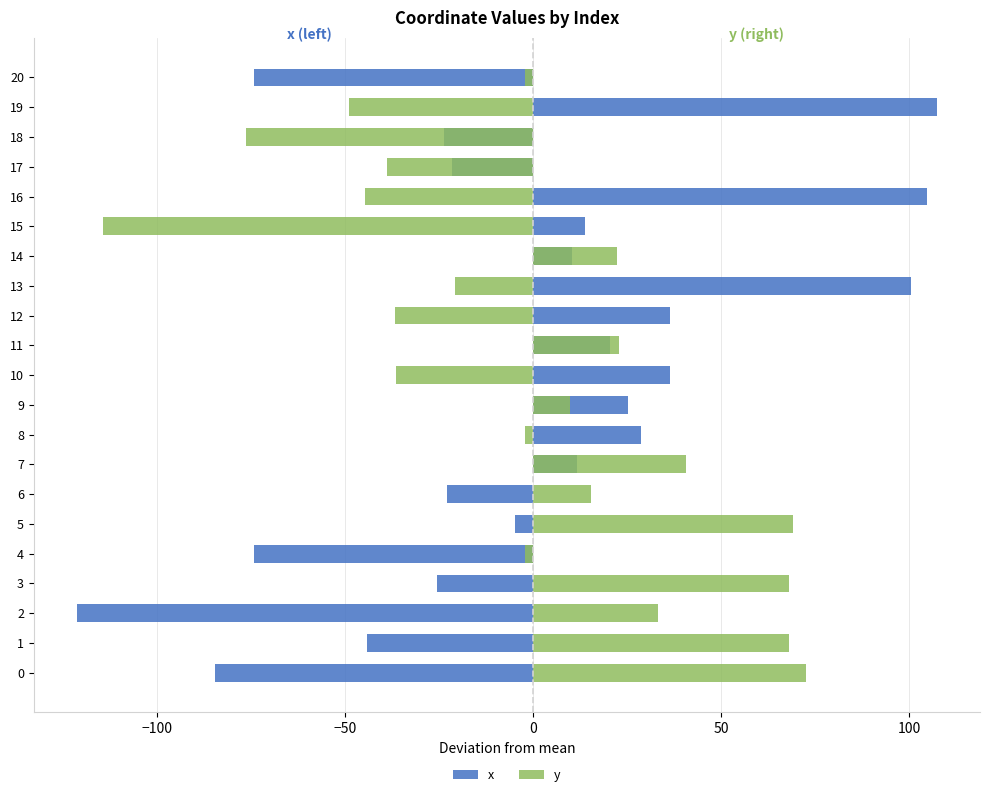

What is the difference between the second highest and minimum values in the x series?

226.1